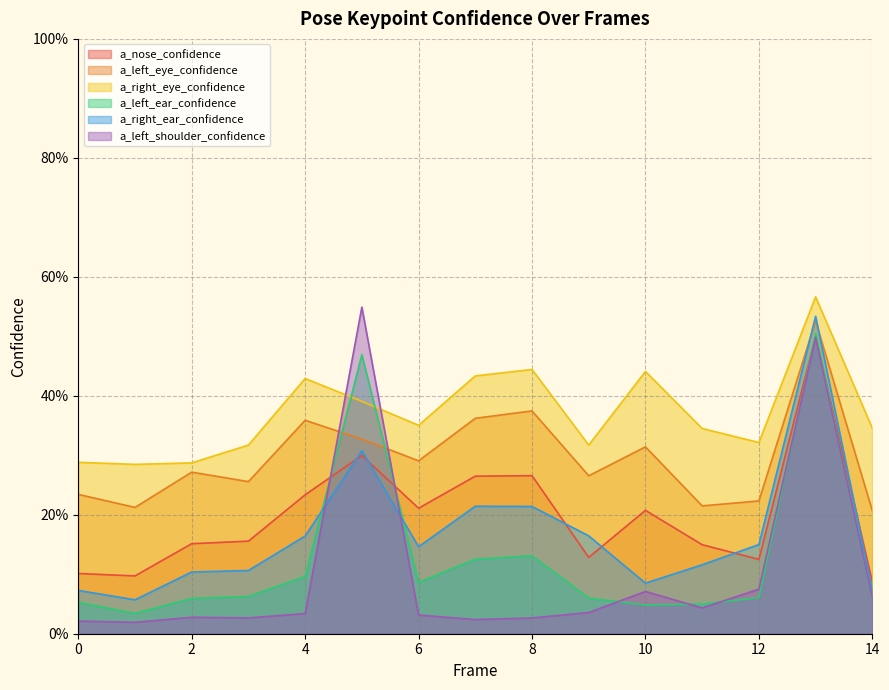

Does the chart have visible grid lines?

Yes